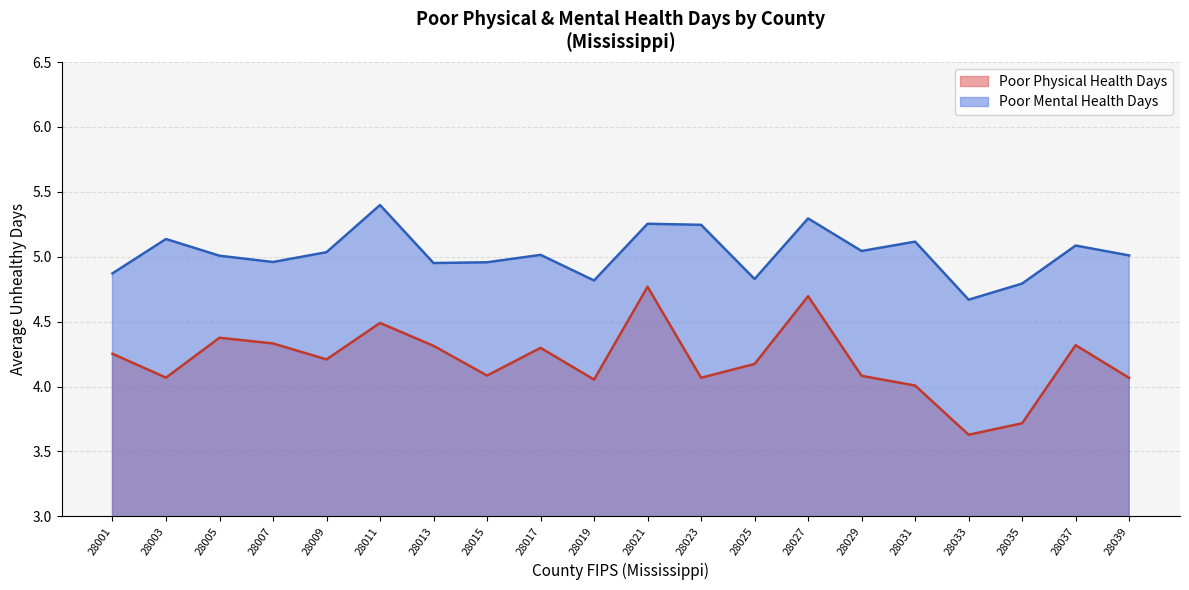

True or false: Poor Mental Health Days has a value of 2.1 at 28011.

False